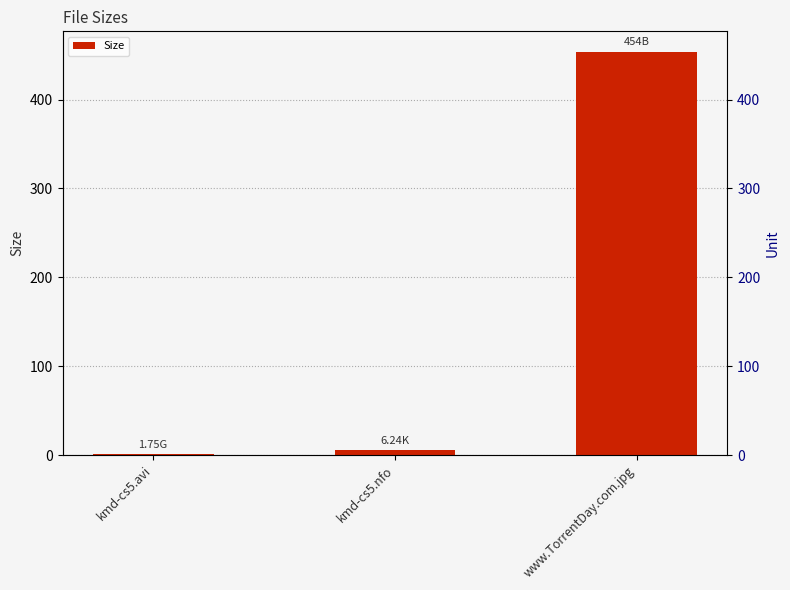

At which label does the data first exceed 6?

kmd-cs5.nfo